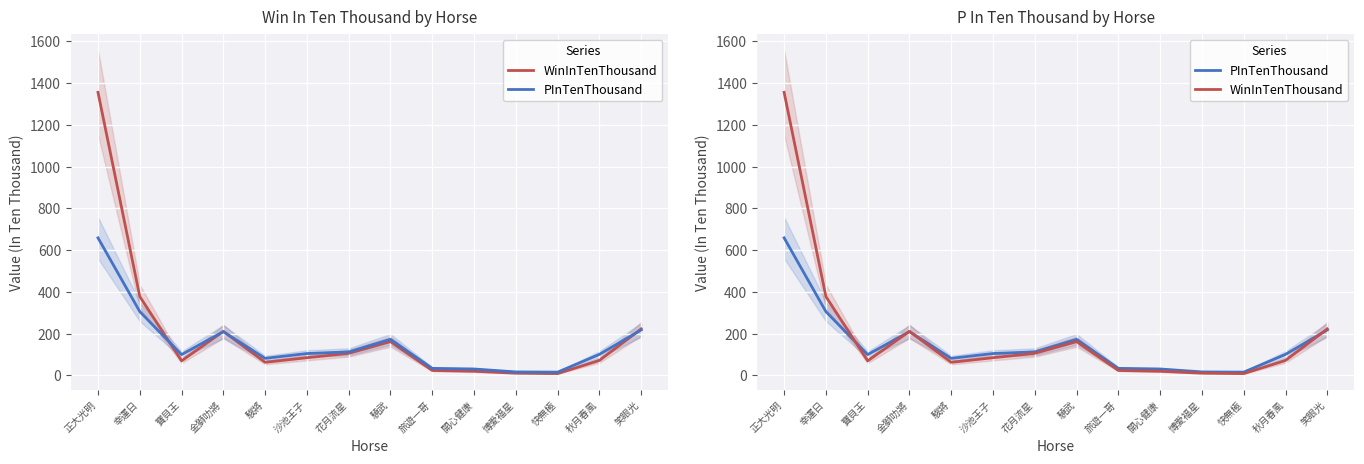

What is the label of the 10th point from the right?

駿將